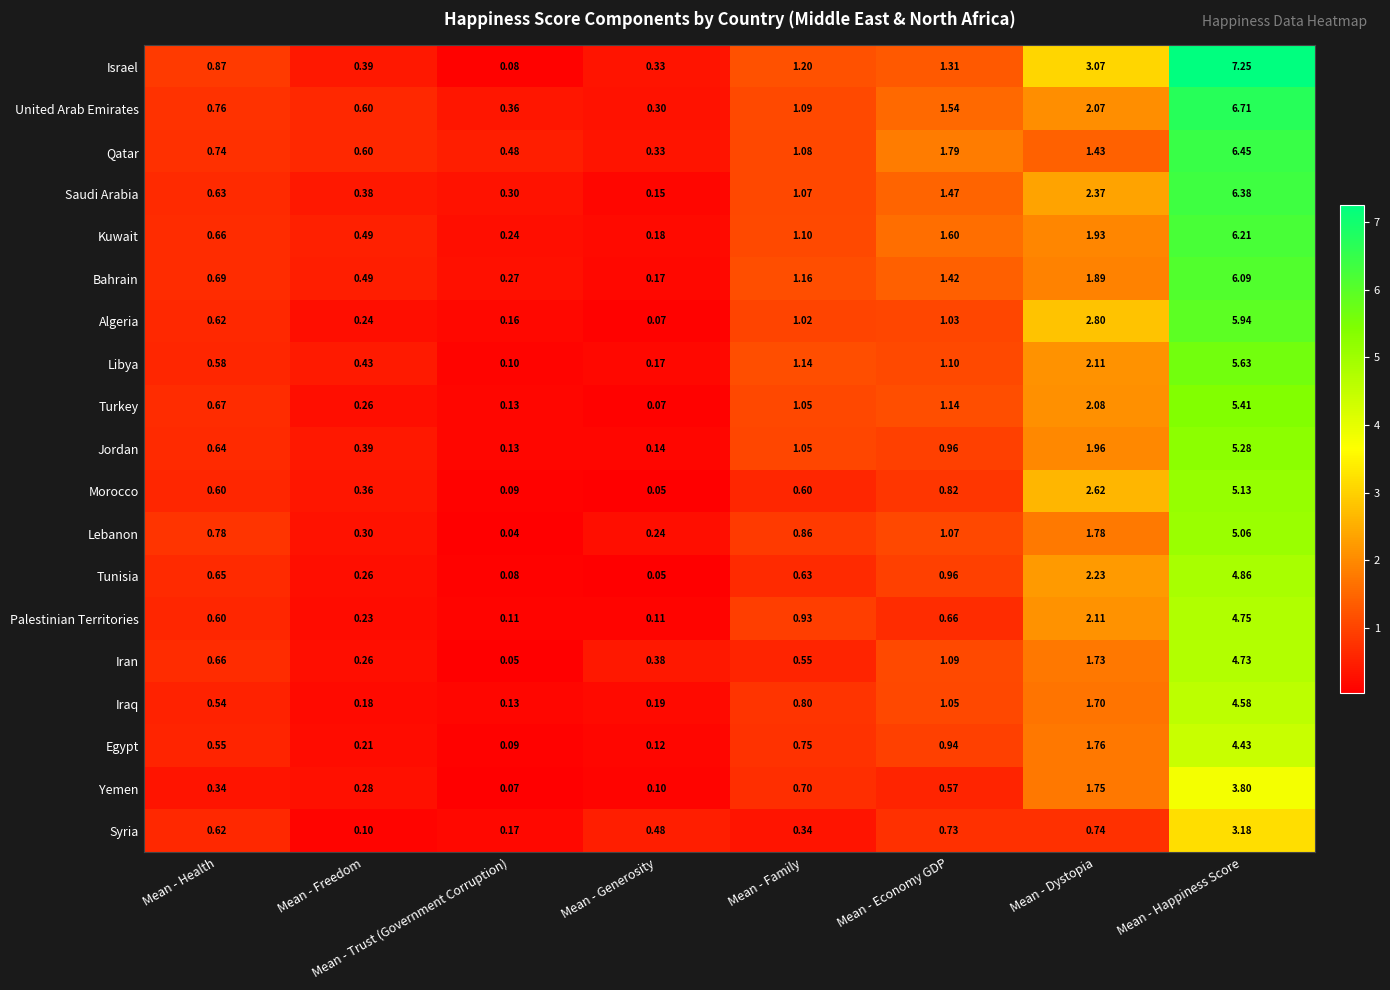

At which category does the chart reach its peak across all series?

Mean - Happiness Score